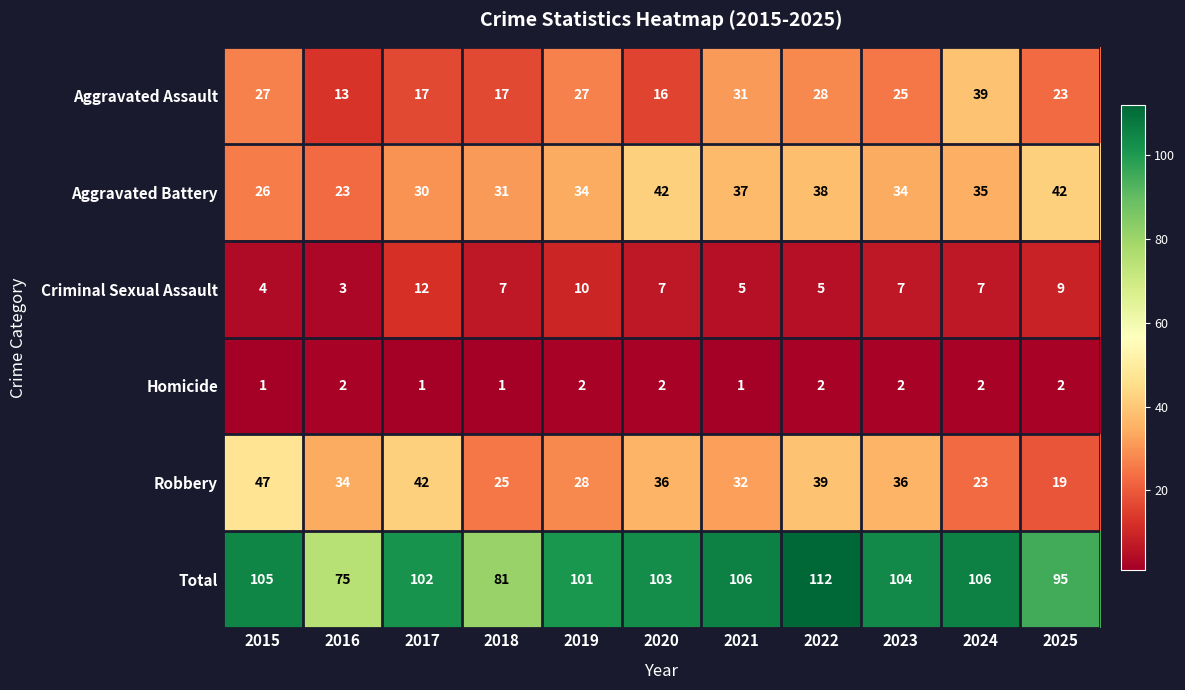

Where does the Robbery series first go above 34?

2015